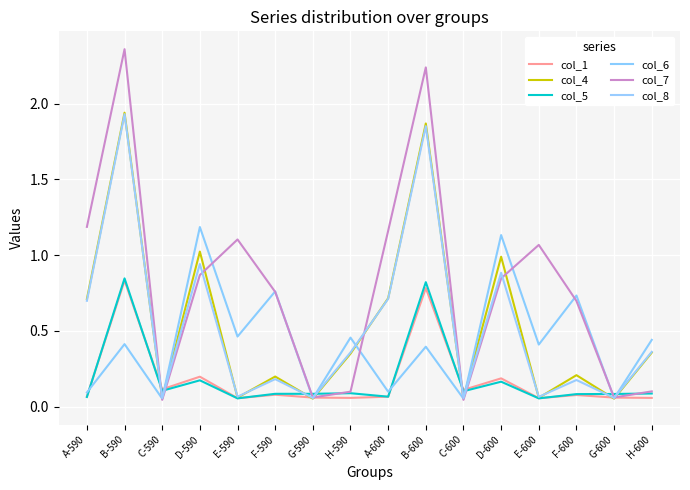

Which category has the highest value in the col_5 series?

B-590